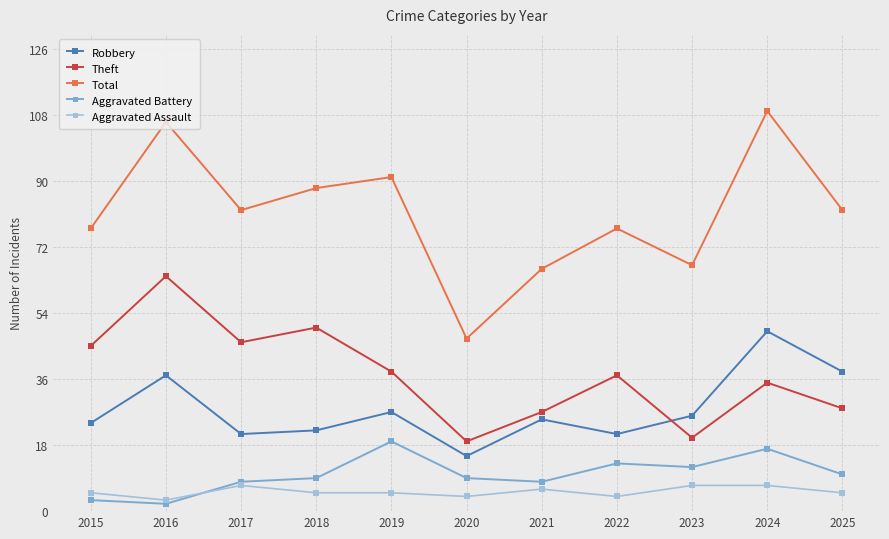

True or false: Theft has a value of 27 at 2021.

True